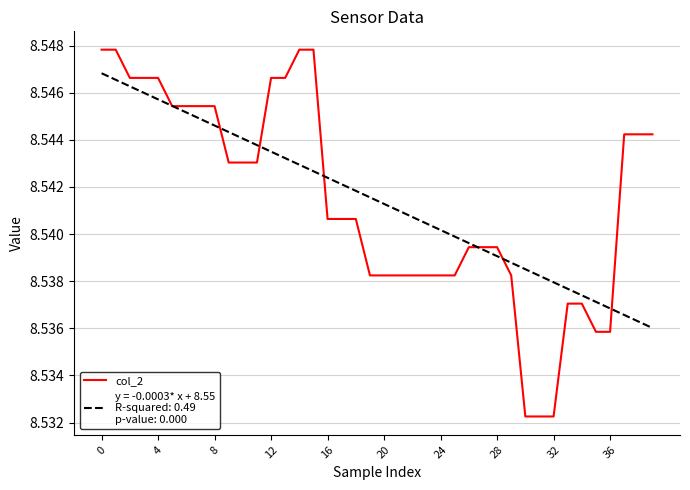

Is this an area chart (filled region under the line)?

No